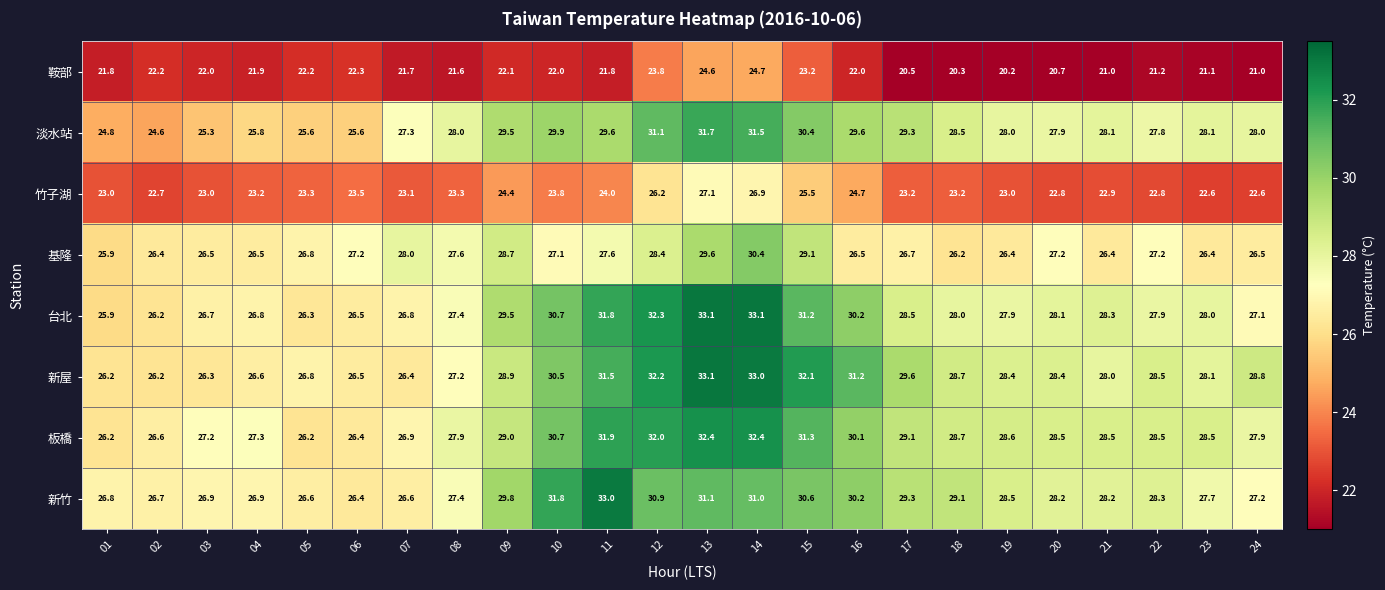

Count the number of data series in this chart.

8